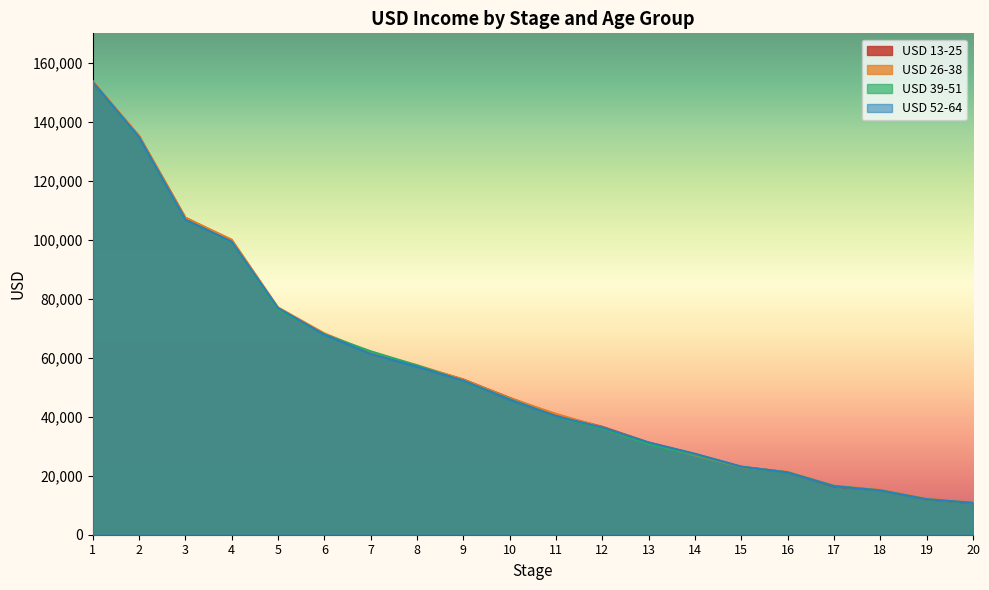

Reading left to right, what are all the values shown in this chart?

USD 13-25: 153282.8	135196.0	107498.7	99716.6	76673.6	68047.2	61696.0	57182.4	52642.9	46406.9	40602.2	36600.7	31267.3	27335.2	22981.2	21189.3	16340.5	15072.9	11942.4	10715.5
USD 26-38: 153846.9	135281.8	107485.7	100073.5	77079.1	68281.1	61807.8	57482.2	52652.5	46297.7	40986.1	36401.4	31099.2	26952.2	22969.0	21314.0	16531.1	15208.1	12227.5	10920.0
USD 39-51: 153392.8	134690.9	106822.9	99197.6	76414.5	67908.5	62206.4	57412.9	52134.3	45969.3	40115.3	36061.7	30679.0	27090.0	23011.5	21100.0	16571.8	15004.5	11987.5	10762.3
USD 52-64: 153542.7	134794.8	106798.6	99338.8	76861.6	67804.6	61334.7	56955.4	52245.2	45789.1	40193.2	36348.5	31262.1	27442.6	23105.1	21110.4	16452.3	15013.1	12047.3	10811.7